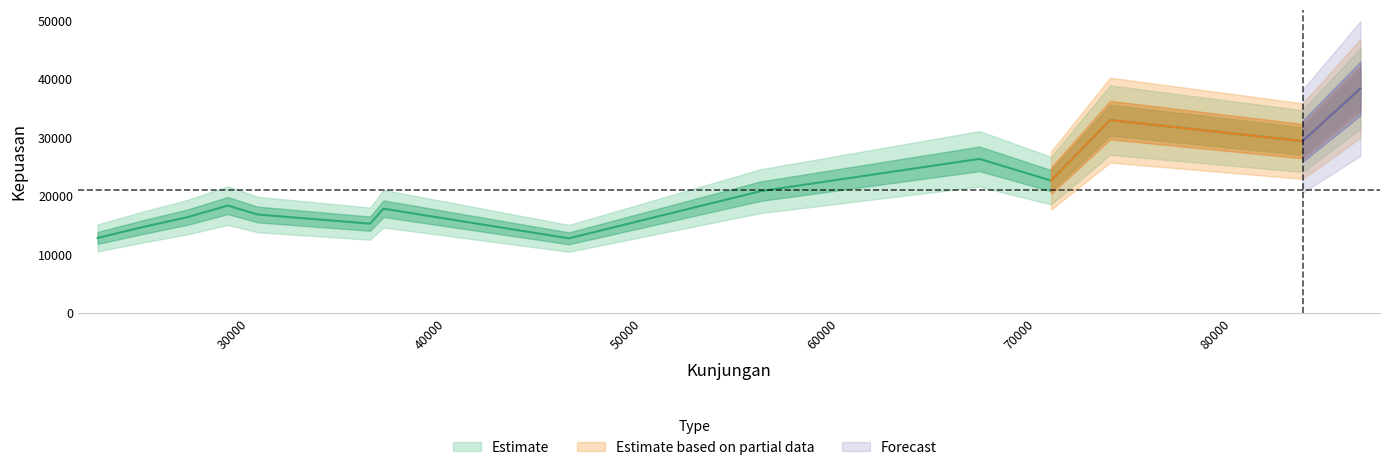

List the labels in order of value, largest first.

4, 9, 12, 3, 6, 1, 8, 11, 13, 10, 2, 5, 7, 0